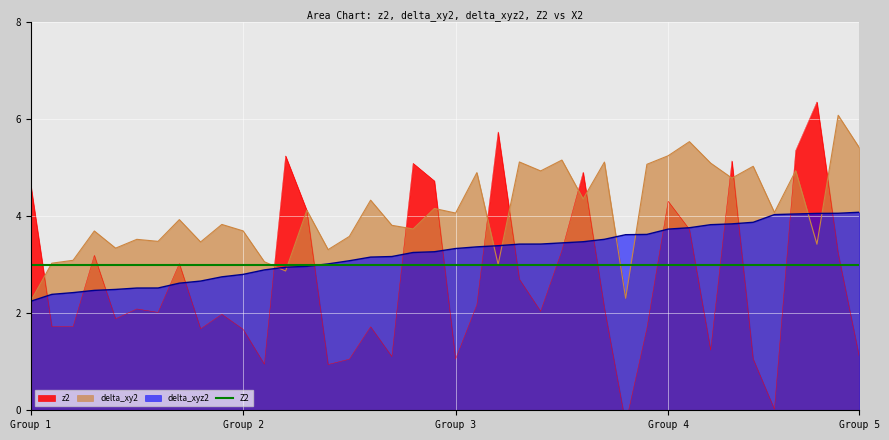

Which series has the largest range (max minus min)?

z2